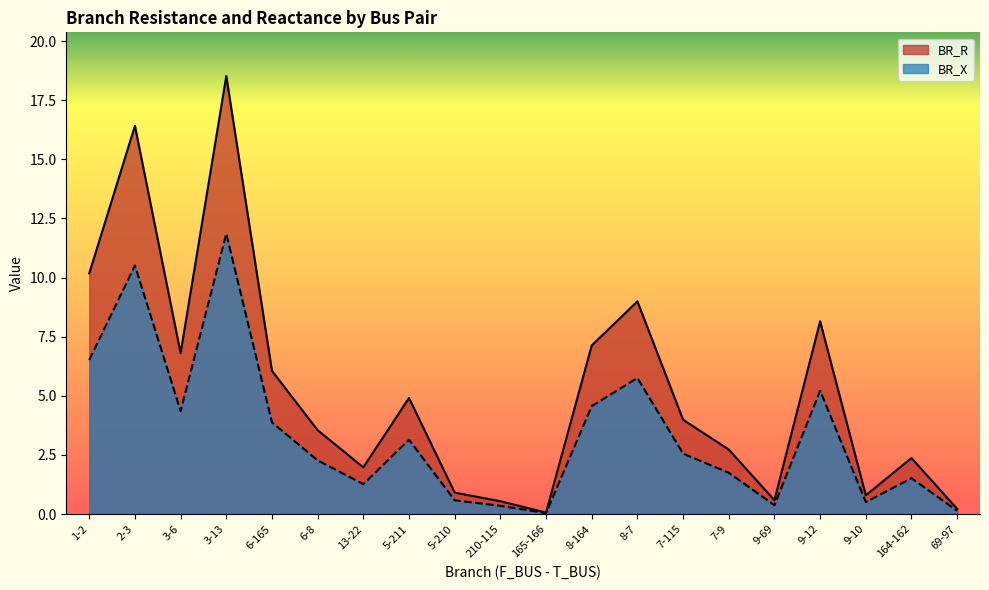

How many interior local valleys does the BR_X series have?

5